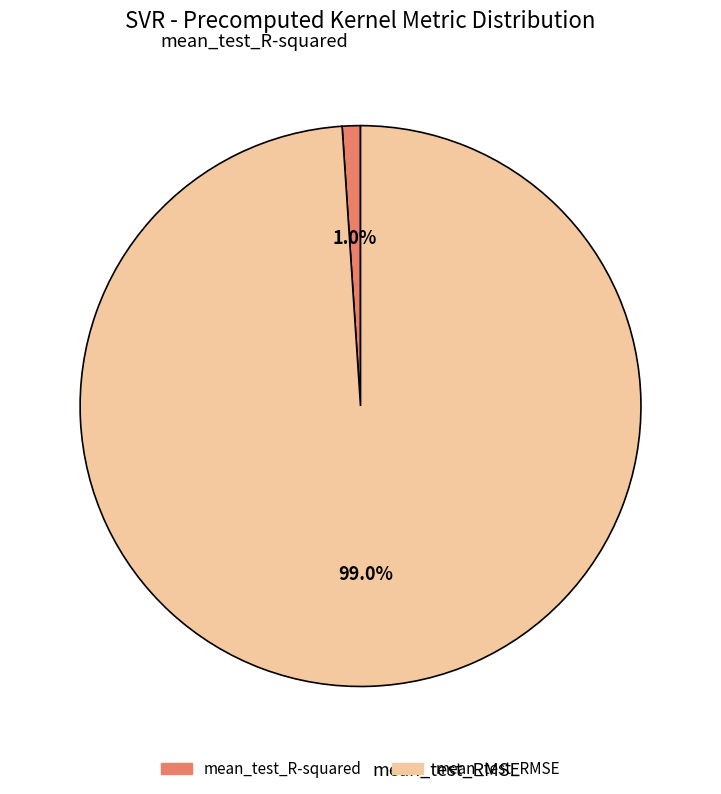

Combined, do mean_test_RMSE and mean_test_R-squared account for over 50%?

Yes